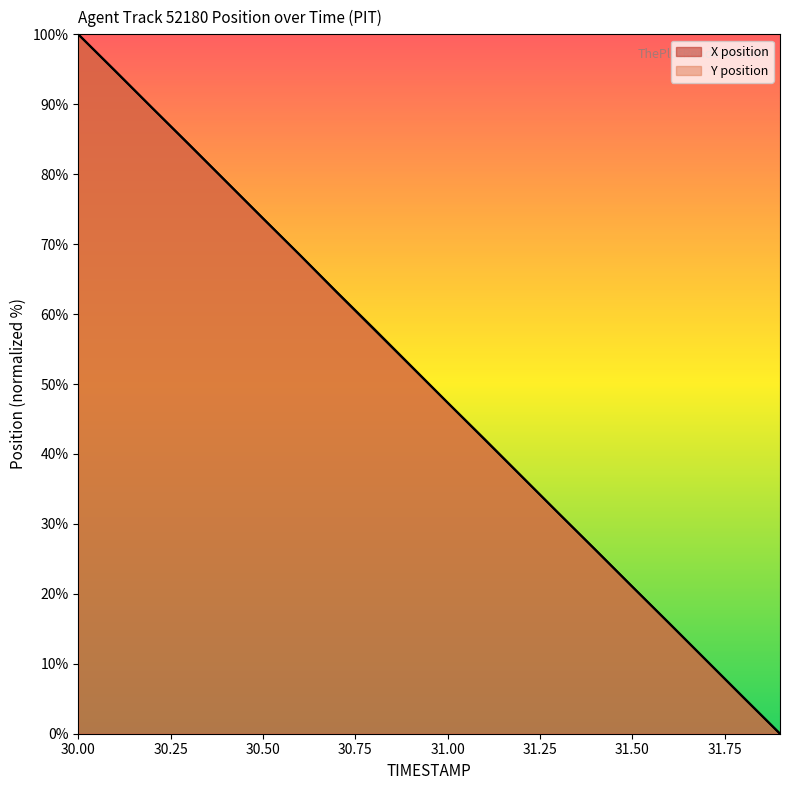

Rank the series by their average value, from lowest to highest.

Y, X